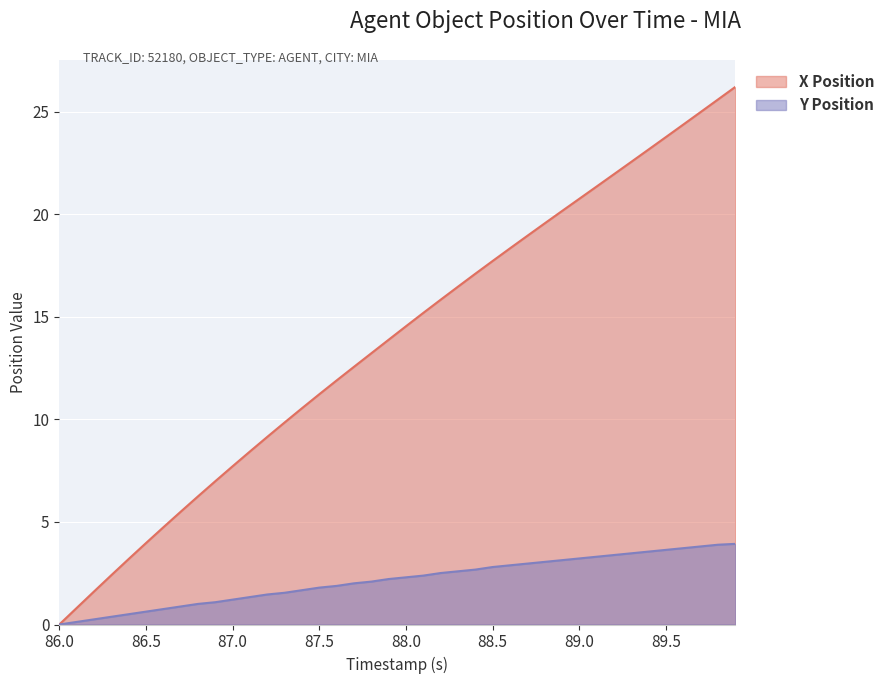

List the labels in order of X Position value, smallest first.

86.0, 86.1, 86.2, 86.3, 86.4, 86.5, 86.6, 86.7, 86.8, 86.9, 87.0, 87.1, 87.2, 87.3, 87.4, 87.5, 87.6, 87.7, 87.8, 87.9, 88.0, 88.1, 88.2, 88.3, 88.4, 88.5, 88.6, 88.7, 88.8, 88.9, 89.0, 89.1, 89.2, 89.3, 89.4, 89.5, 89.6, 89.7, 89.8, 89.9